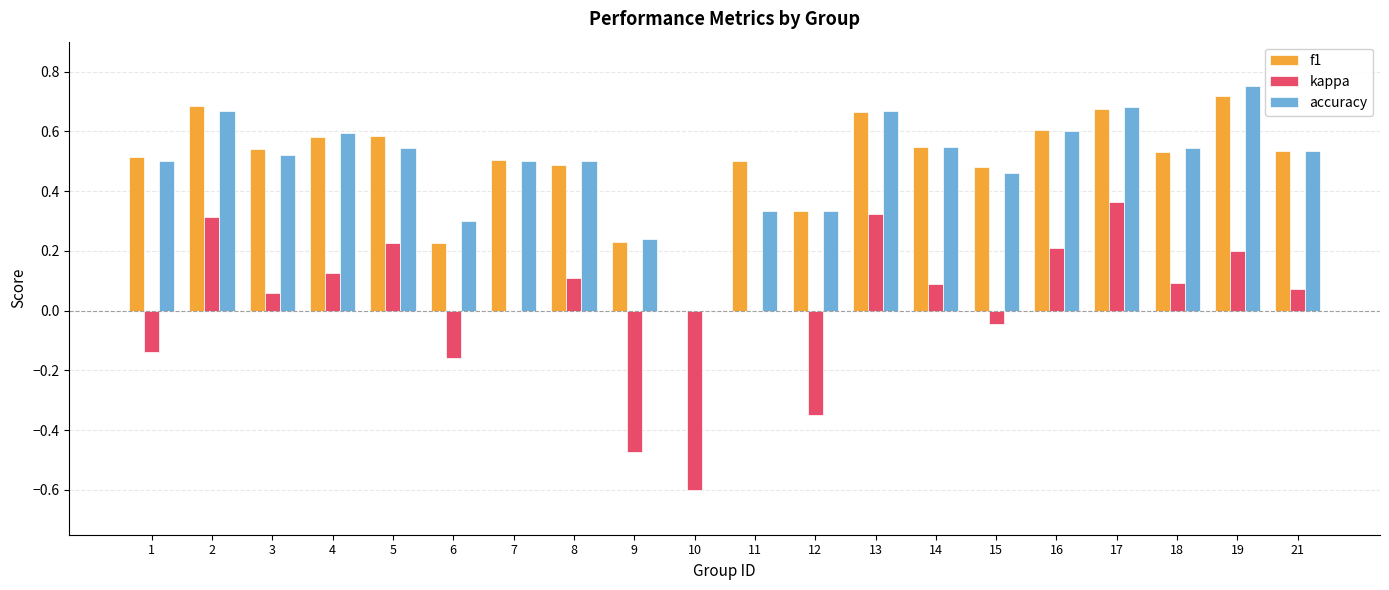

Which category has the highest value across all series?

19